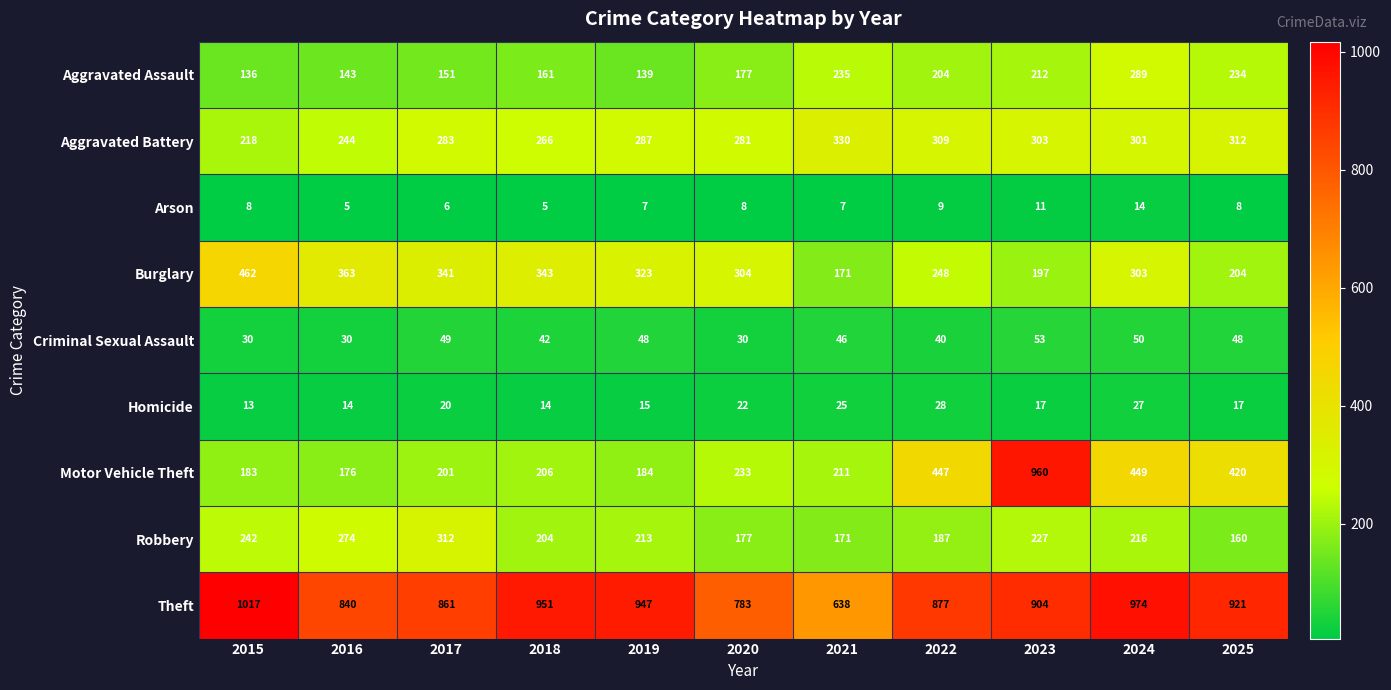

The Robbery series shows 116 at 2016. True or false?

False